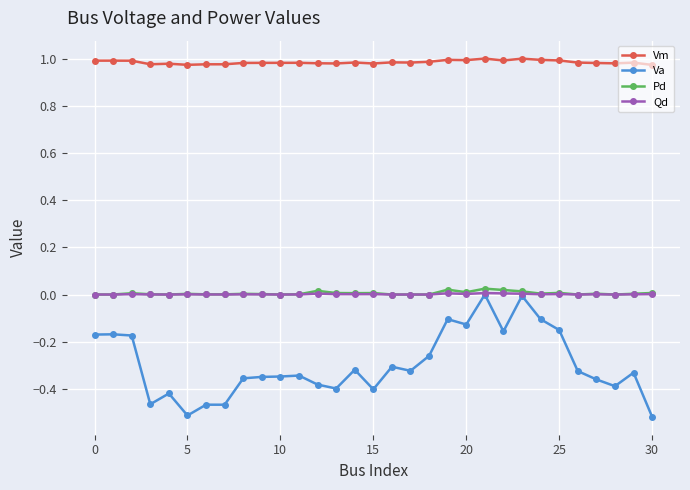

Which series has the largest range (max minus min)?

Va